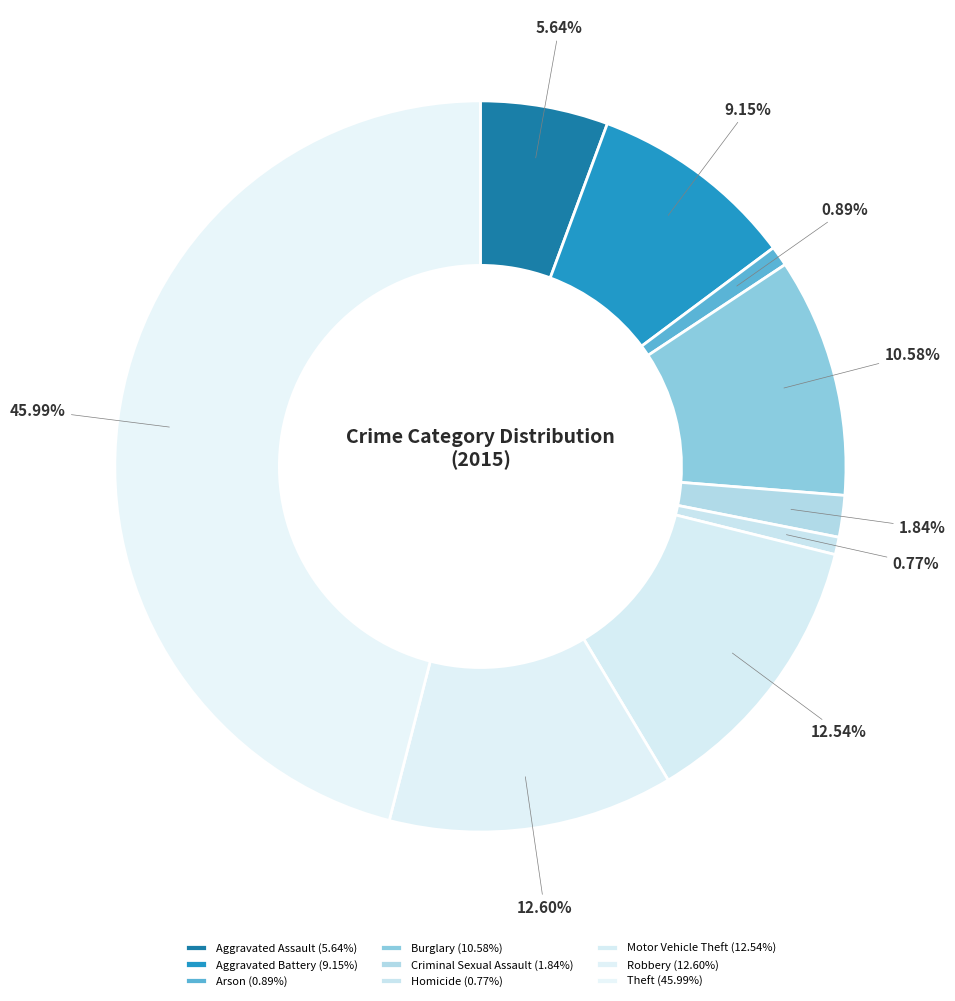

How many segments does this pie chart have?

9